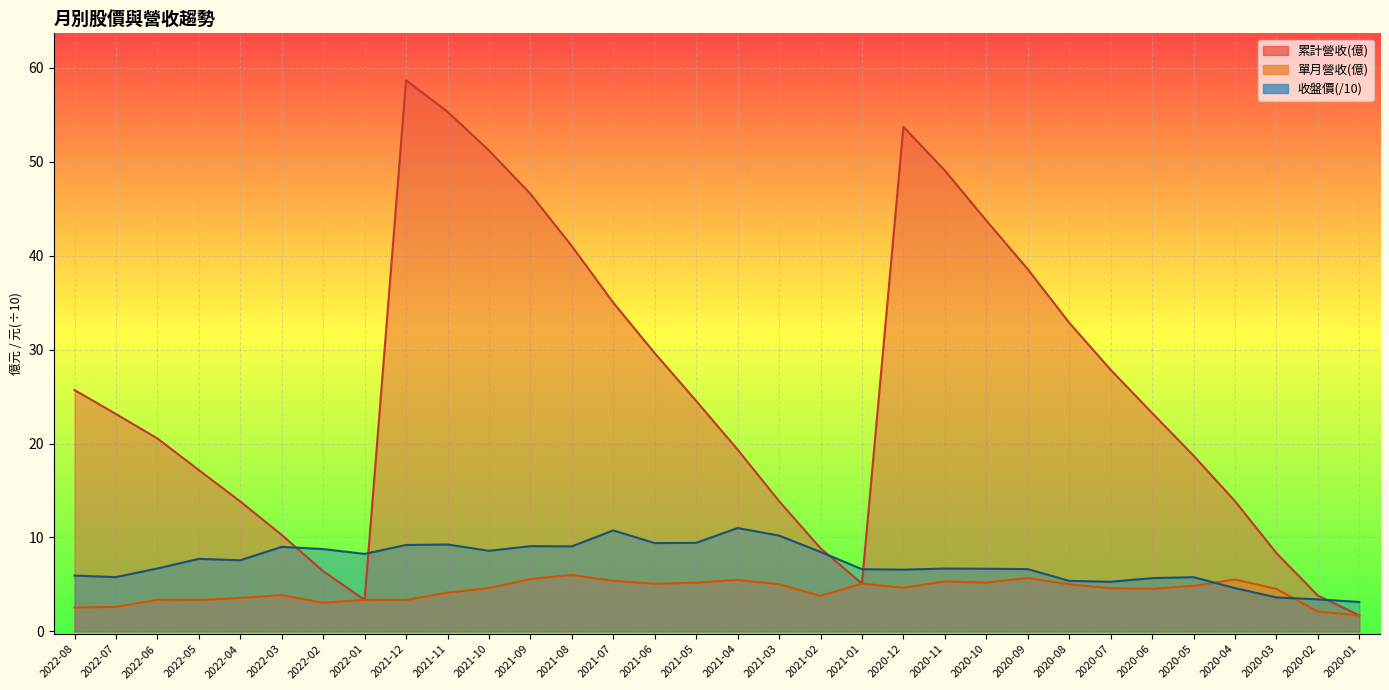

Reading left to right, list all the values displayed in this chart.

累計營收(億): 2022-08=25.7	2022-07=23.1	2022-06=20.5	2022-05=17.2	2022-04=13.8	2022-03=10.3	2022-02=6.4	2022-01=3.4	2021-12=58.7	2021-11=55.3	2021-10=51.2	2021-09=46.6	2021-08=41.0	2021-07=35.0	2021-06=29.6	2021-05=24.5	2021-04=19.4	2021-03=13.9	2021-02=8.8	2021-01=5.1	2020-12=53.7	2020-11=49.1	2020-10=43.7	2020-09=38.6	2020-08=32.9	2020-07=27.9	2020-06=23.2	2020-05=18.7	2020-04=13.9	2020-03=8.3	2020-02=3.8	2020-01=1.7
單月營收(億): 2022-08=2.5	2022-07=2.6	2022-06=3.4	2022-05=3.3	2022-04=3.6	2022-03=3.9	2022-02=3.0	2022-01=3.4	2021-12=3.3	2021-11=4.1	2021-10=4.6	2021-09=5.6	2021-08=6.0	2021-07=5.4	2021-06=5.1	2021-05=5.2	2021-04=5.5	2021-03=5.0	2021-02=3.8	2021-01=5.1	2020-12=4.6	2020-11=5.3	2020-10=5.2	2020-09=5.7	2020-08=5.0	2020-07=4.6	2020-06=4.5	2020-05=4.8	2020-04=5.5	2020-03=4.5	2020-02=2.1	2020-01=1.7
收盤價: 2022-08=5.9	2022-07=5.8	2022-06=6.7	2022-05=7.7	2022-04=7.6	2022-03=9.0	2022-02=8.8	2022-01=8.2	2021-12=9.2	2021-11=9.2	2021-10=8.6	2021-09=9.1	2021-08=9.1	2021-07=10.8	2021-06=9.4	2021-05=9.4	2021-04=11.0	2021-03=10.2	2021-02=8.5	2021-01=6.6	2020-12=6.6	2020-11=6.7	2020-10=6.7	2020-09=6.6	2020-08=5.4	2020-07=5.3	2020-06=5.7	2020-05=5.8	2020-04=4.6	2020-03=3.6	2020-02=3.4	2020-01=3.1